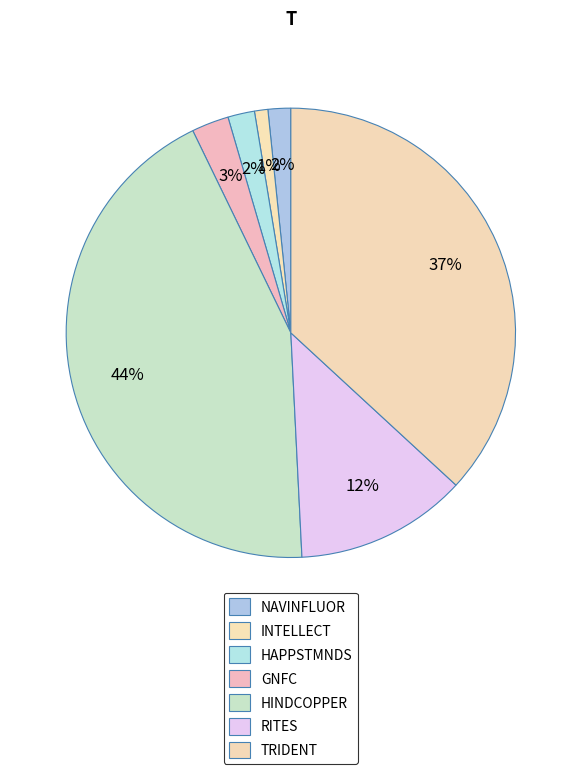

To the nearest percent, what portion does INTELLECT represent?

1%